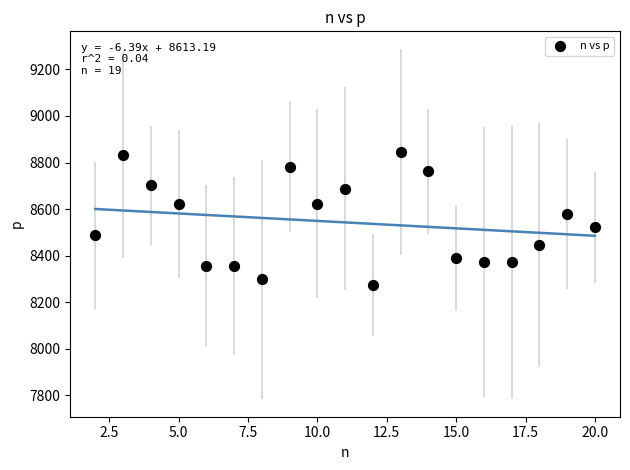

What Y value in the scatter plot is closest to 8560?

8577.9